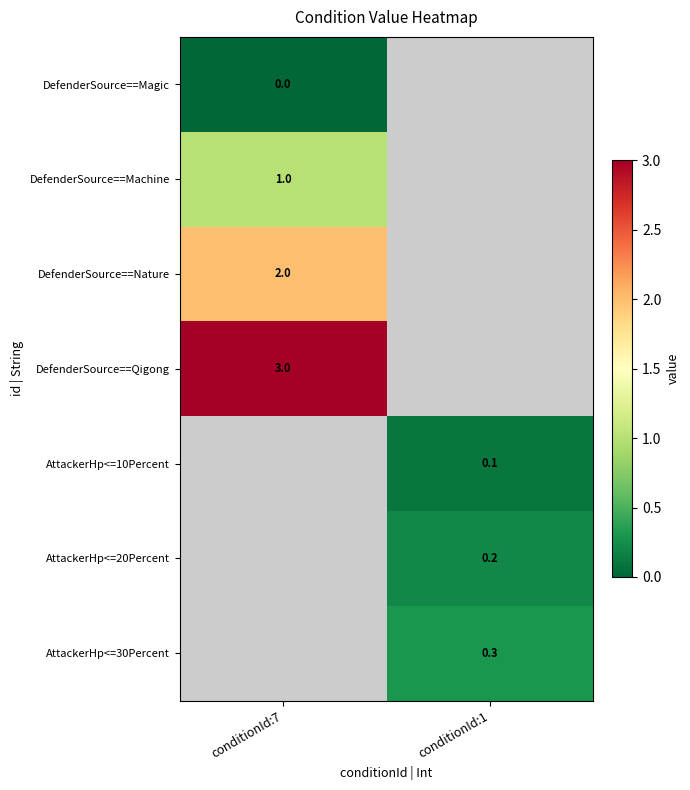

The value of AttackerHp<=20Percent at conditionId:1 is 0.2. True or false?

True